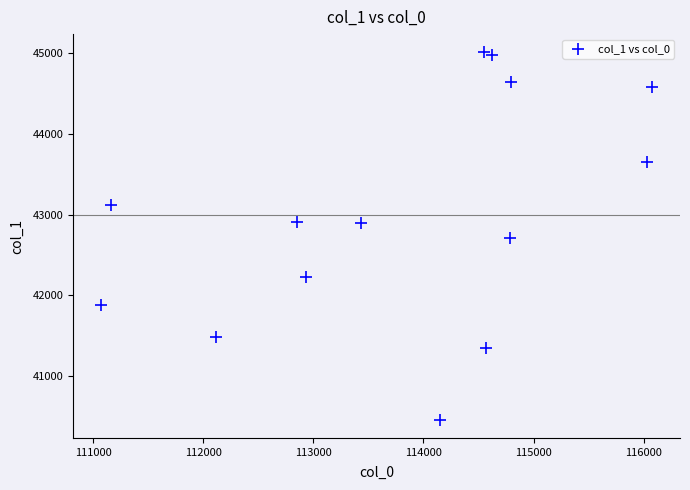

What is the range of Y values (max minus min)?

4537.5